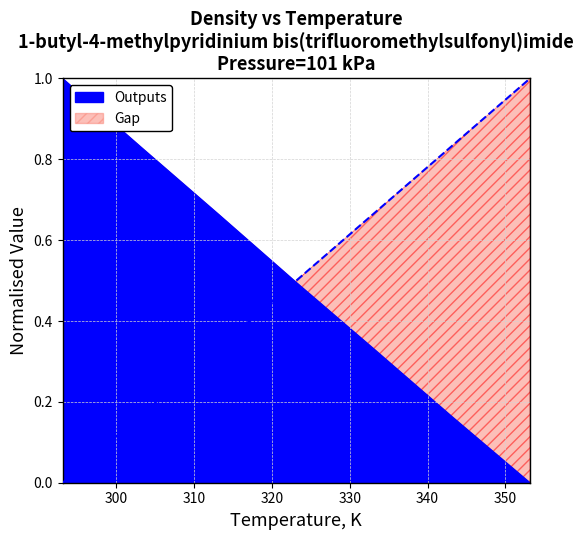

Reading right to left, what are all the values shown in this chart?

353.15=1.0	343.15=0.8	333.15=0.7	323.15=0.5	313.15=0.3	303.15=0.2	293.15=0.0